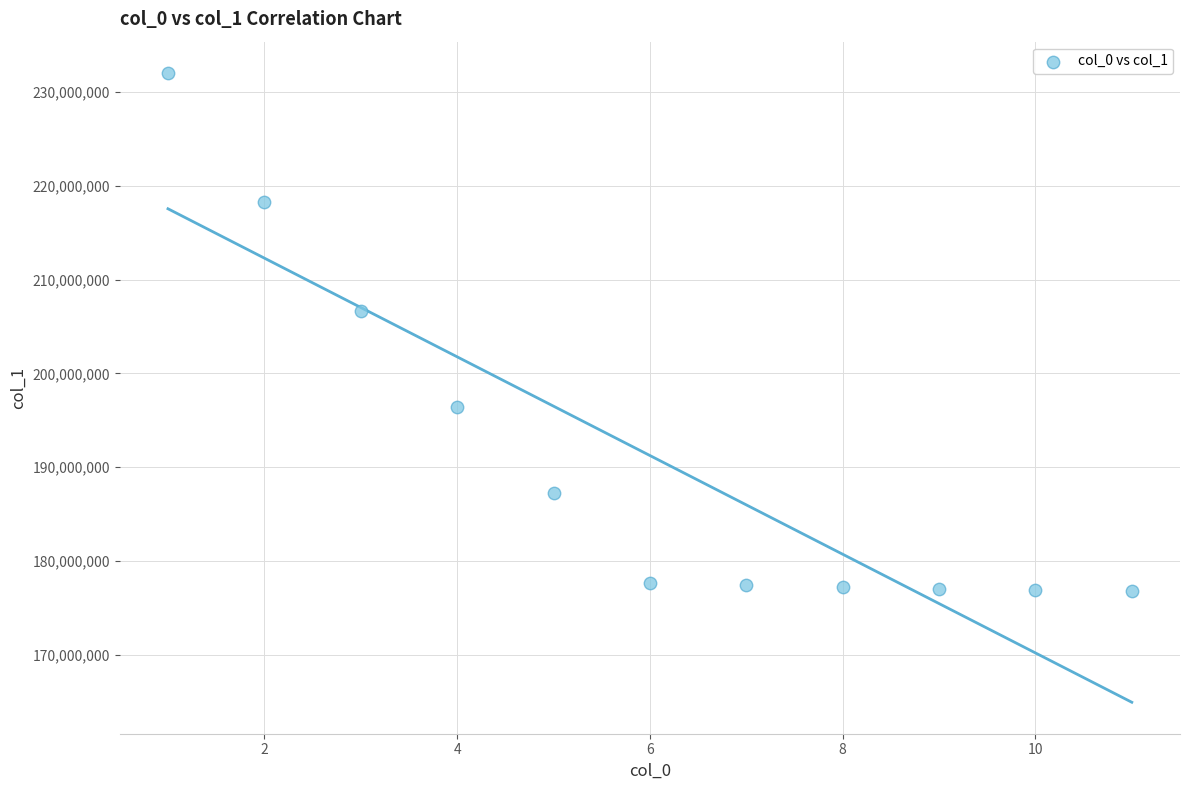

What is the range of X values (max minus min)?

10.0